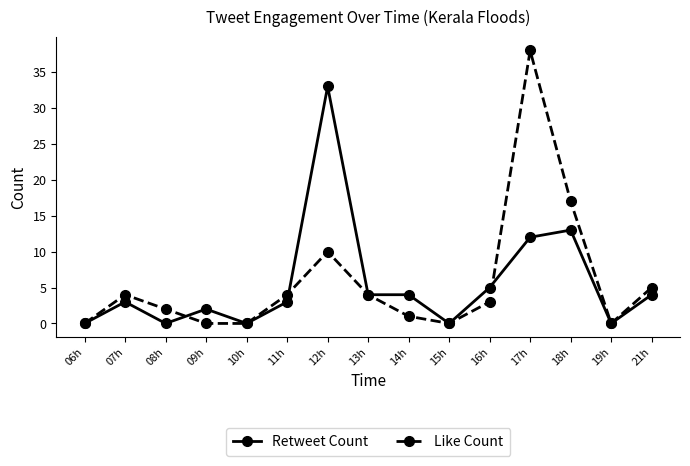

Which series changed the most between 09h and 18h?

Like Count